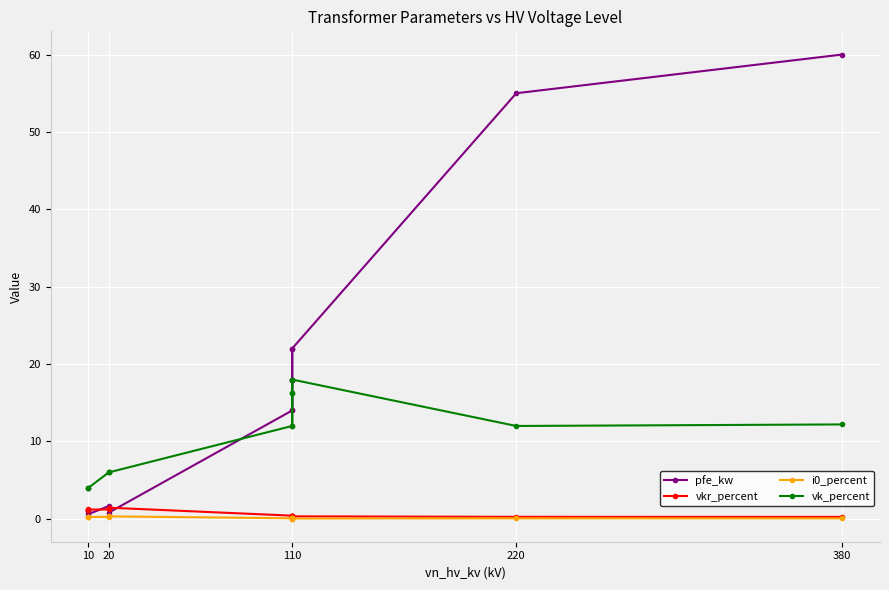

What is the maximum value for pfe_kw?

60.0